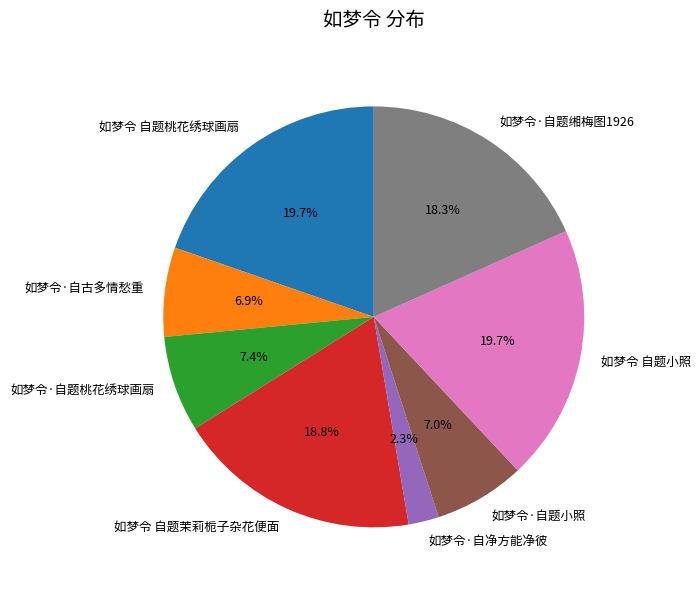

Combined, what portion of the pie is 如梦令 自题茉莉栀子杂花便面 and 如梦令·自题缃梅图1926?

37.1%